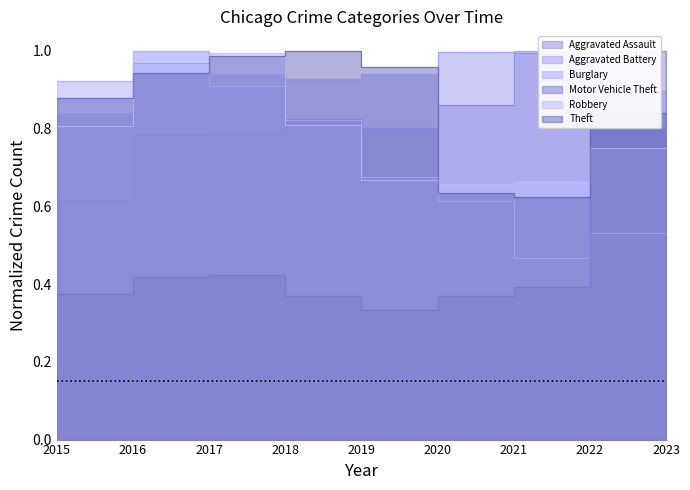

Reading left to right, extract all data points from this chart.

Aggravated Assault: 0.6	0.8	0.8	0.8	0.8	0.9	1.0	1.0	1.0
Aggravated Battery: 0.8	1.0	0.9	0.9	0.9	1.0	1.0	0.9	0.9
Burglary: 0.9	1.0	0.9	0.8	0.7	0.6	0.5	0.5	0.5
Motor Vehicle Theft: 0.4	0.4	0.4	0.4	0.3	0.4	0.4	0.8	1.0
Robbery: 0.8	1.0	1.0	0.8	0.7	0.7	0.7	0.7	0.8
Theft: 0.9	0.9	1.0	1.0	1.0	0.6	0.6	0.8	0.8